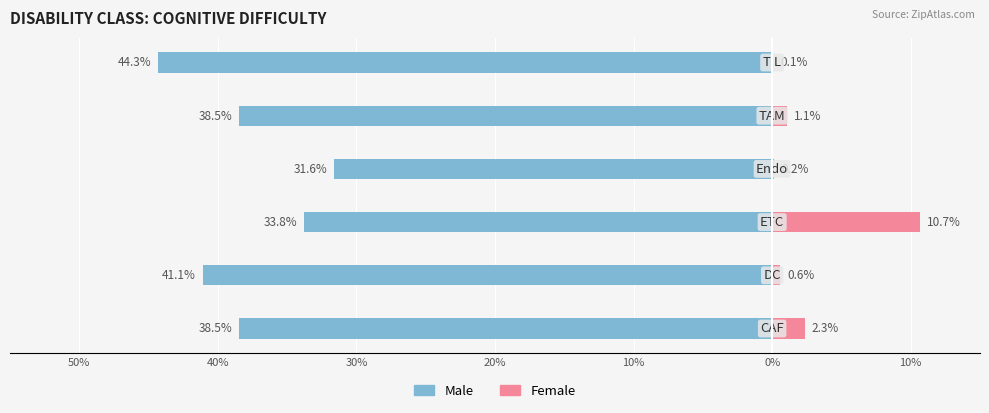

Between 30% and 10%, which series saw the biggest shift?

Female